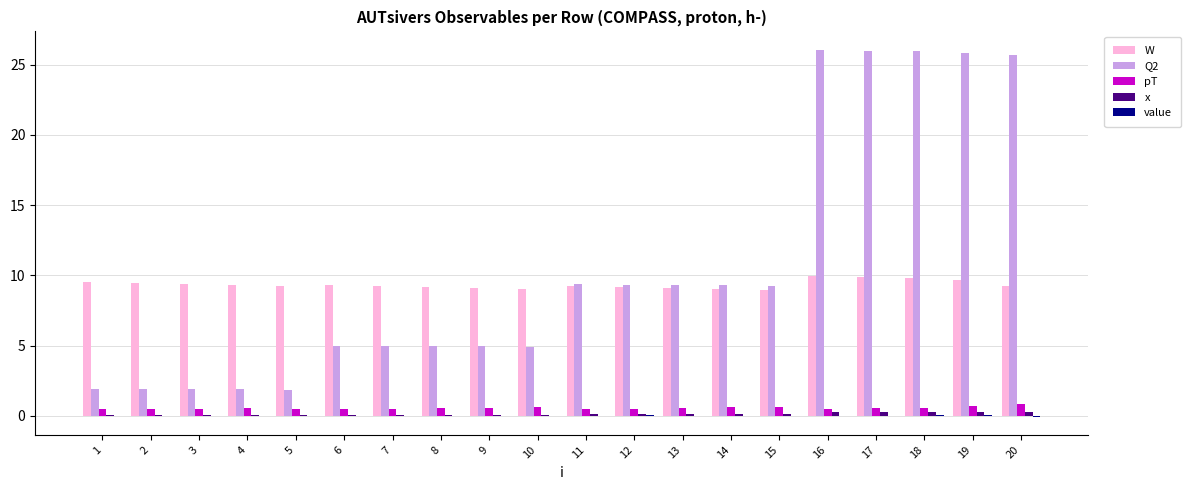

Is it true that Q2 equals 9.5 at 16?

False